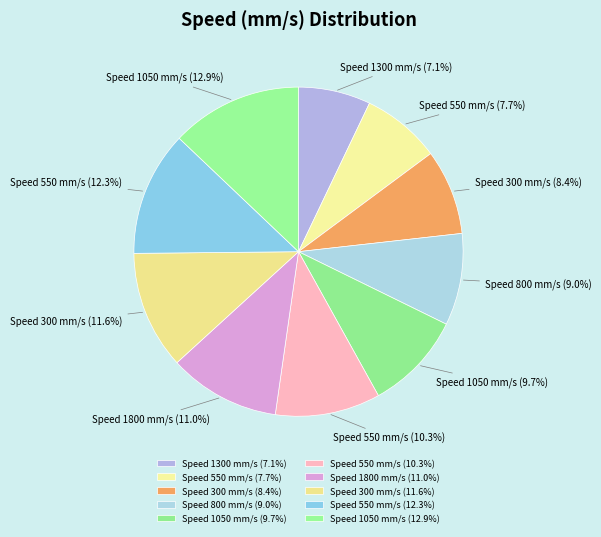

Is there any slice that represents more than half of the pie?

No